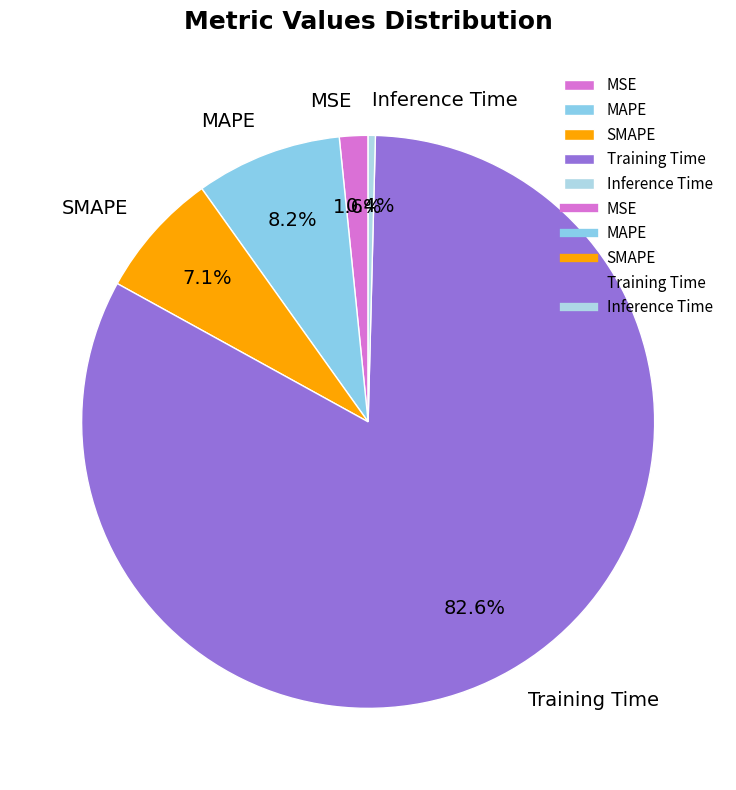

Is it true that MSE is 2% of the pie?

True